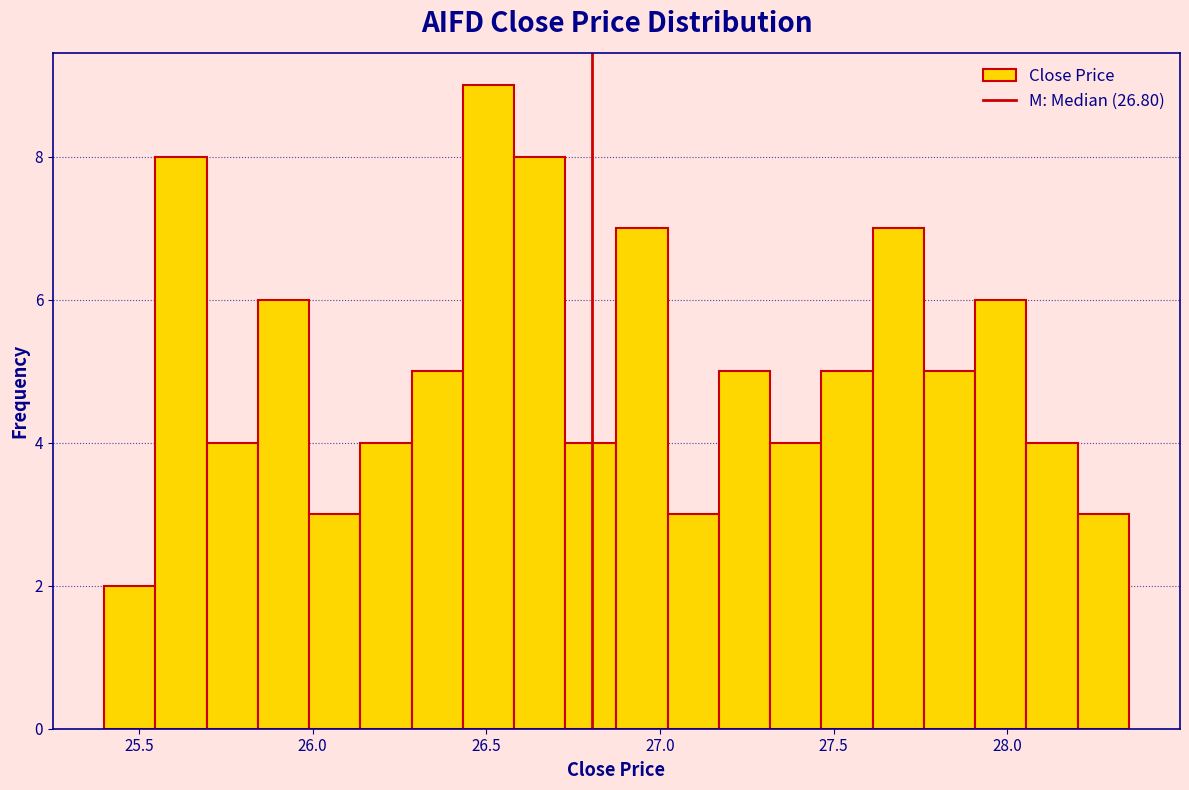

Around what value on the x-axis is the tallest bar? Give the approximate position of its centre, as read against the axis.

26.50